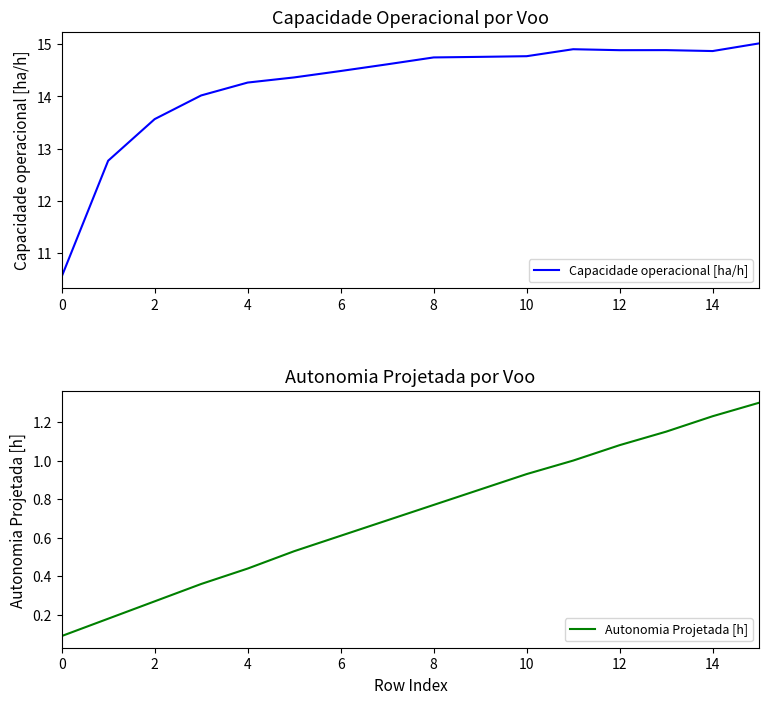

What is the highest value of the Capacidade operacional [ha/h] series?

15.0